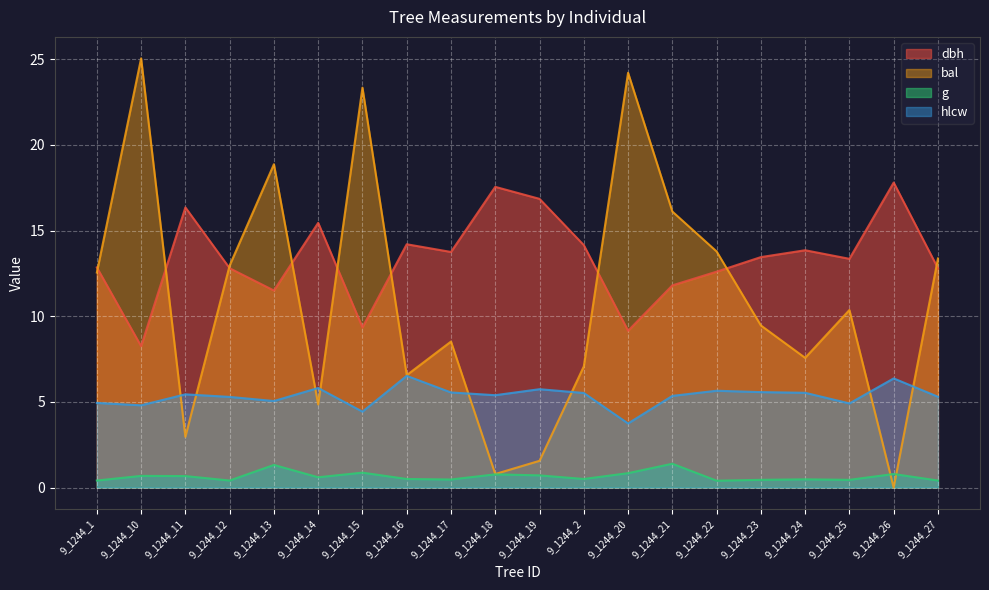

True or false: dbh and hlcw cross at least once.

False